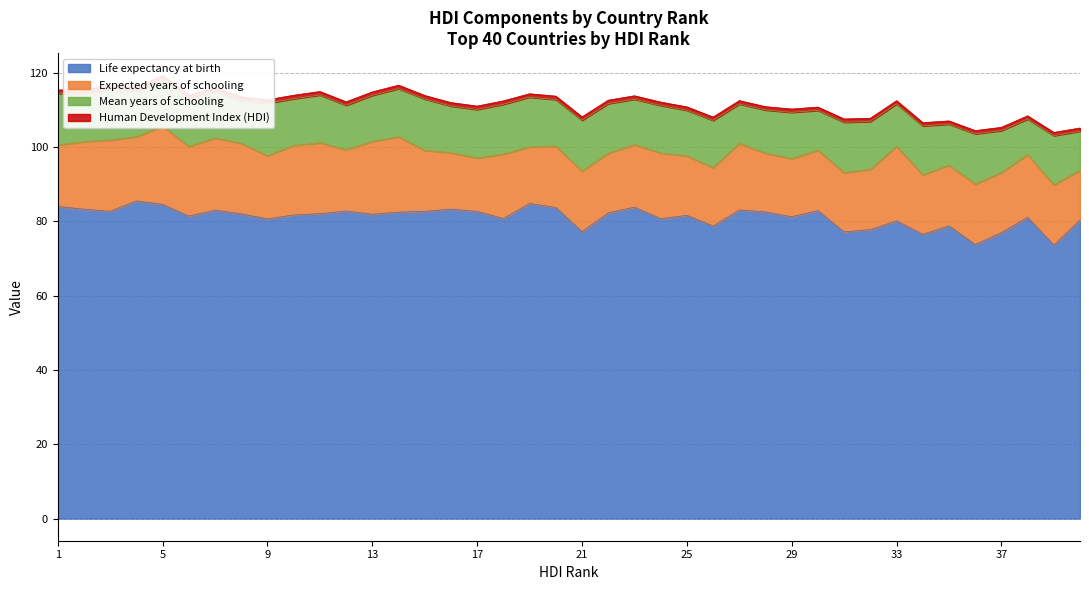

Is the value of Expected years of schooling at 12 greater than the value of Human Development Index (HDI) at 19?

Yes